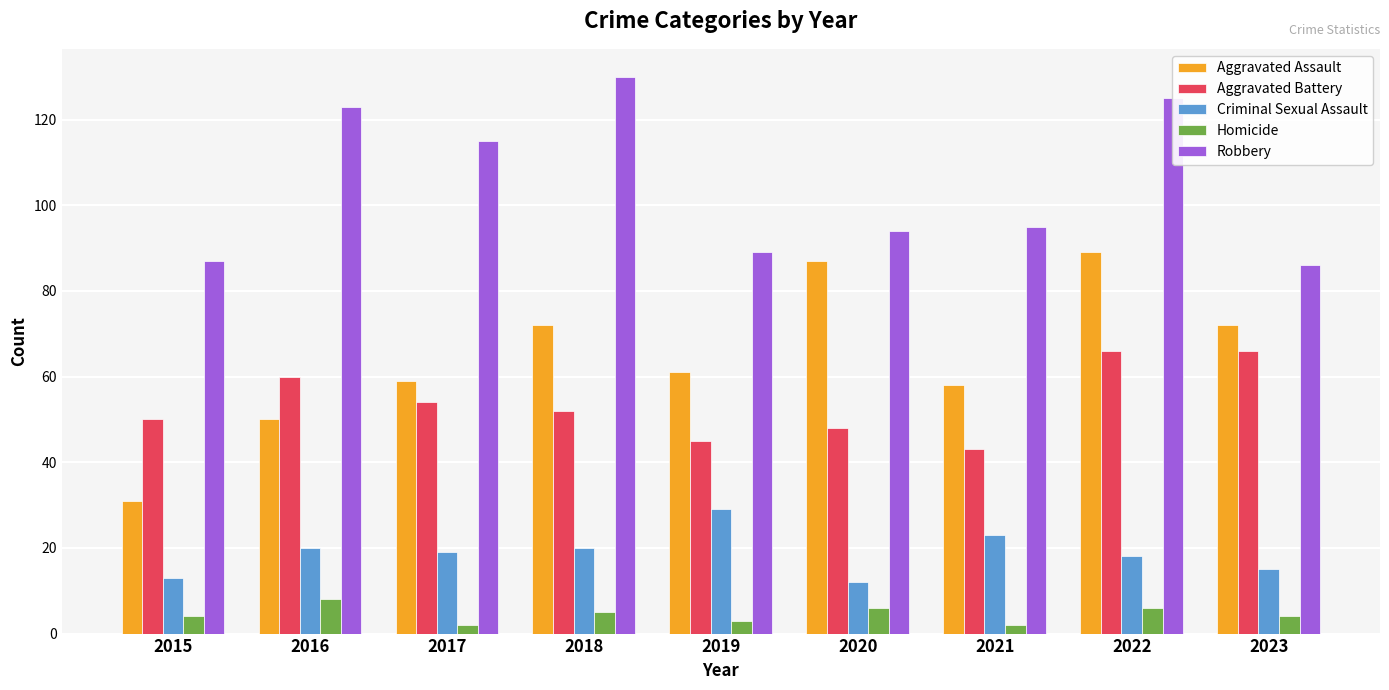

What is the average value of the Robbery series?

105